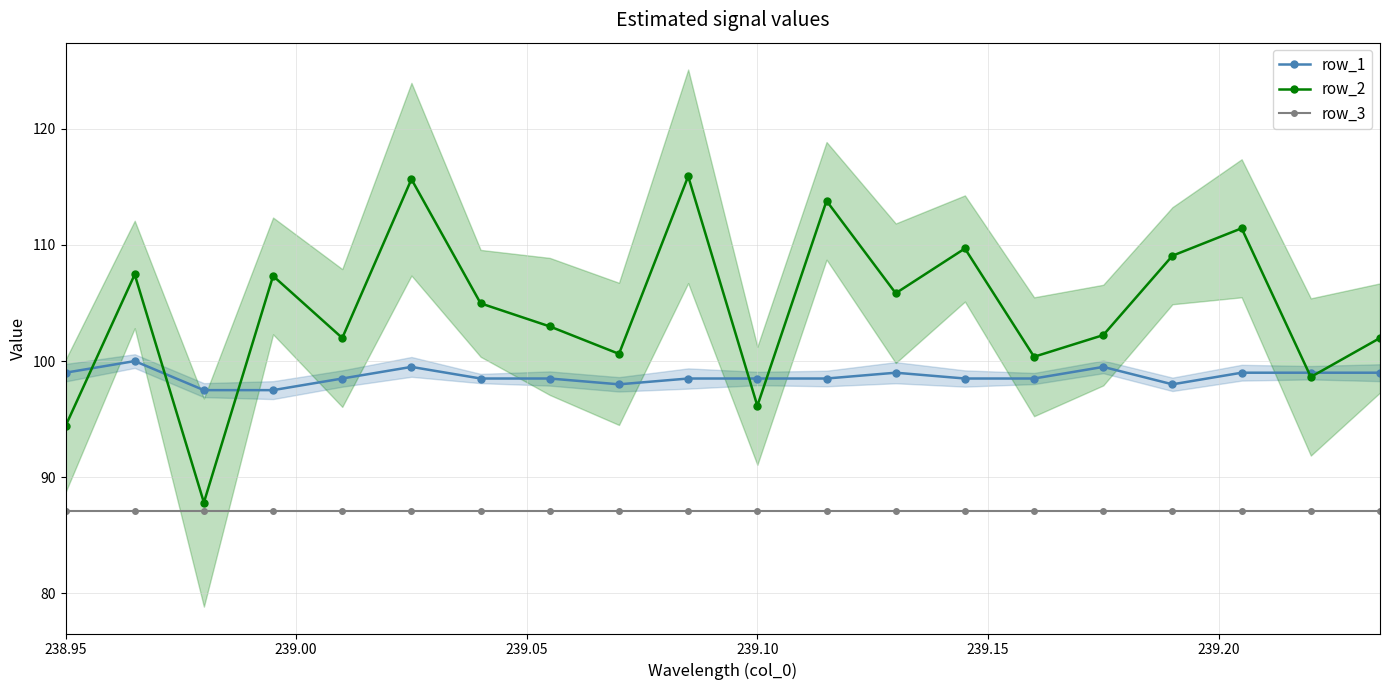

How many distinct data groups are displayed?

3